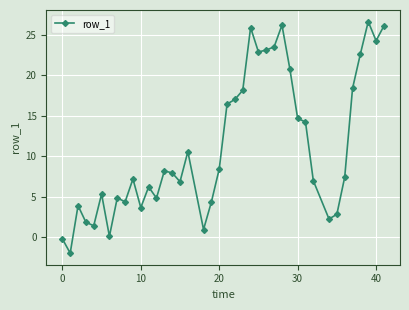

What is the value of the 28th point from the left?

26.2